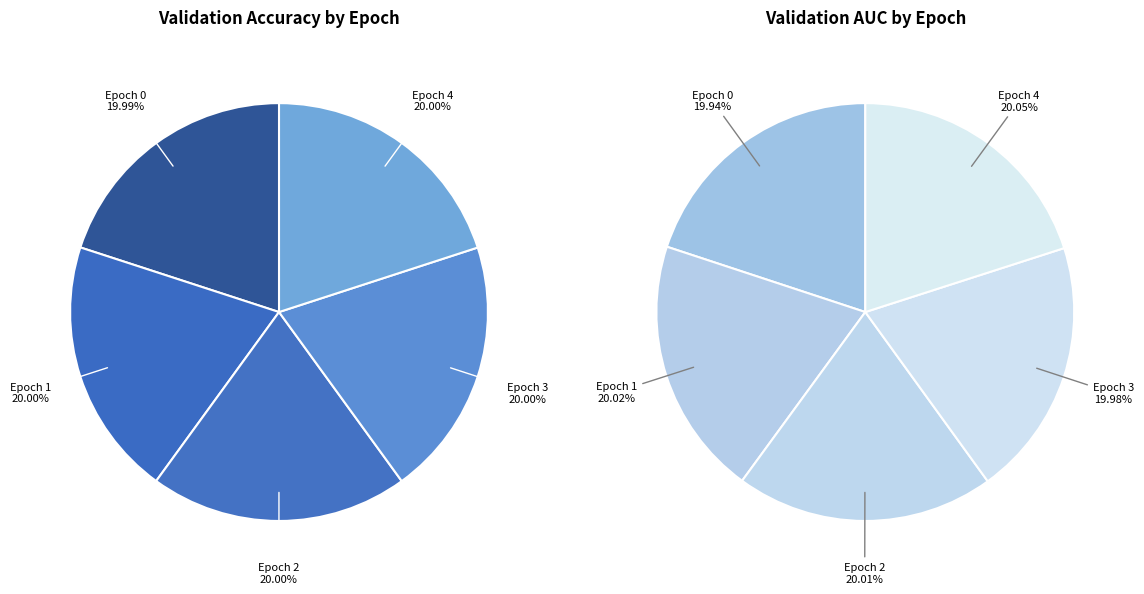

How many slices are in this pie chart?

5